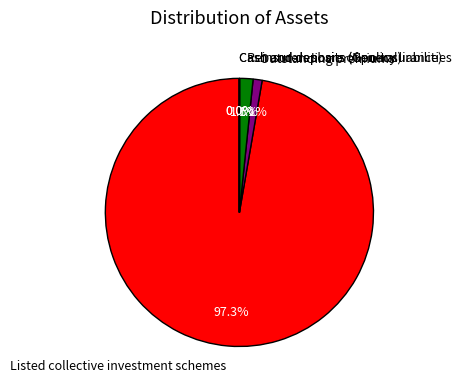

Between Reinsurers share of policy liabilities and Listed collective investment schemes, which is larger?

Listed collective investment schemes